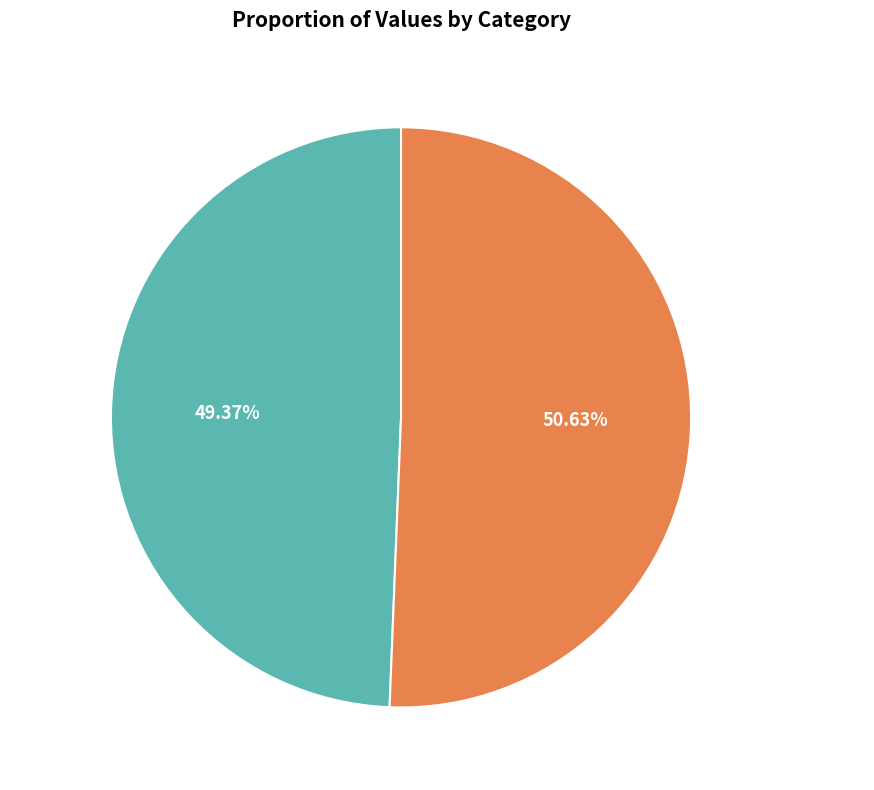

What is the ratio of the value at 夜读夷坚放卷偶成 to the value at 读夷坚志?

1.0